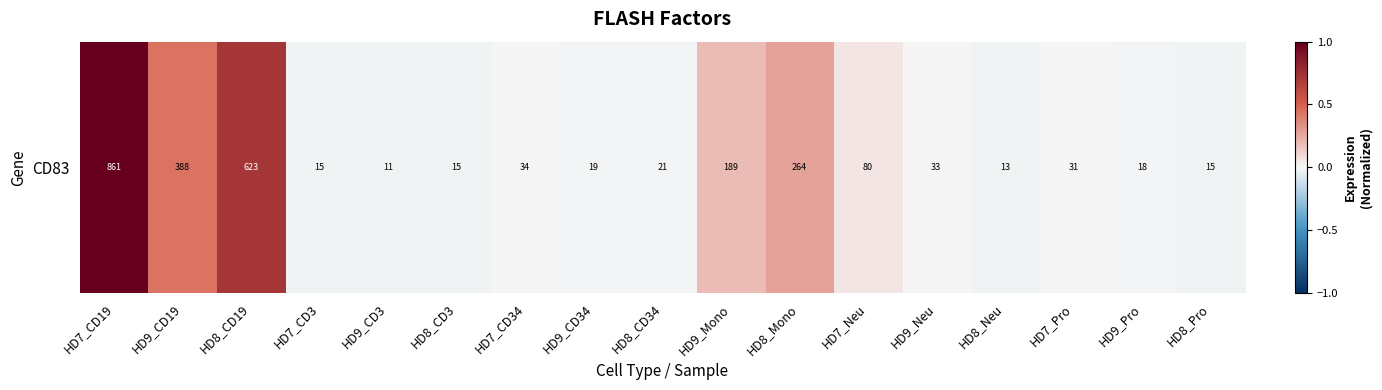

List the labels in order of value, largest first.

HD7_CD19, HD8_CD19, HD9_CD19, HD8_Mono, HD9_Mono, HD7_Neu, HD7_CD34, HD9_Neu, HD7_Pro, HD8_CD34, HD9_CD34, HD9_Pro, HD7_CD3, HD8_Pro, HD8_CD3, HD8_Neu, HD9_CD3